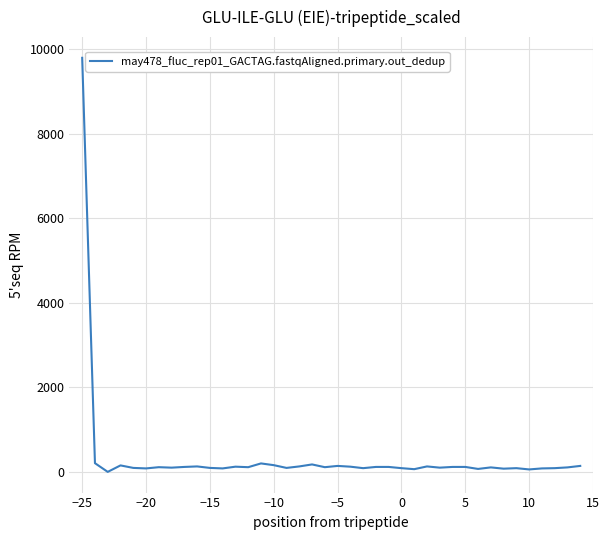

What is the difference between the maximum and minimum values?

9793